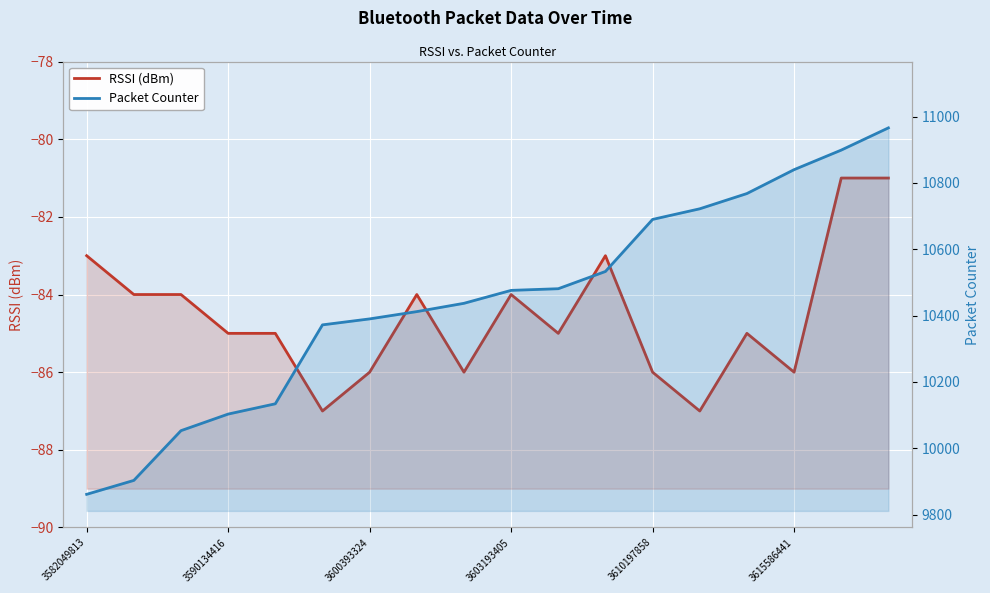

Reading left to right, list all the values displayed in this chart.

RSSI (dBm): -83	-84	-84	-85	-85	-87	-86	-84	-86	-84	-85	-83	-86	-87	-85	-86	-81	-81
Packet Counter: 9861	9903	10053	10103	10134	10372	10390	10412	10437	10476	10481	10533	10690	10722	10768	10840	10899	10966